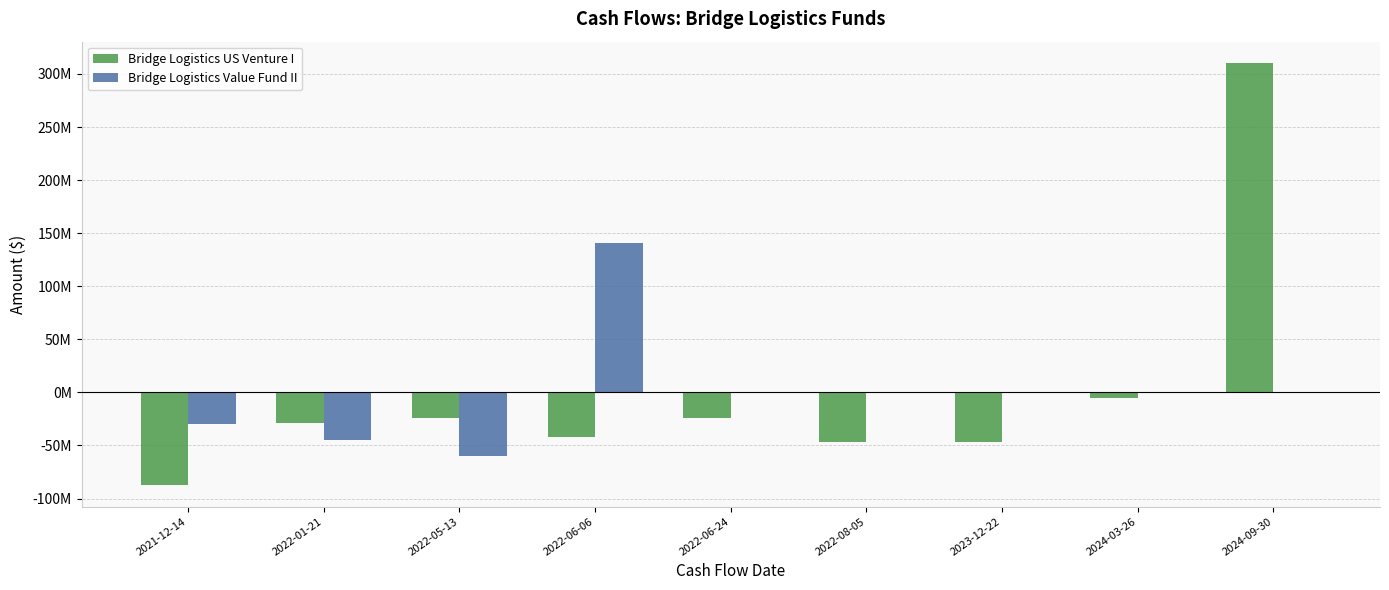

At 2022-08-05, list the series in order from largest to smallest.

Bridge Logistics Value Fund II, Bridge Logistics US Venture I